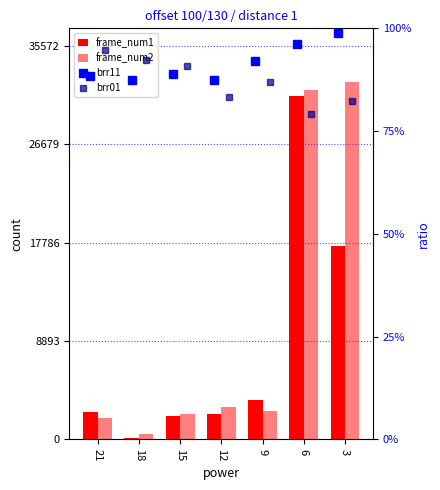

Is it true that brr11 equals 0.9 at 12?

True